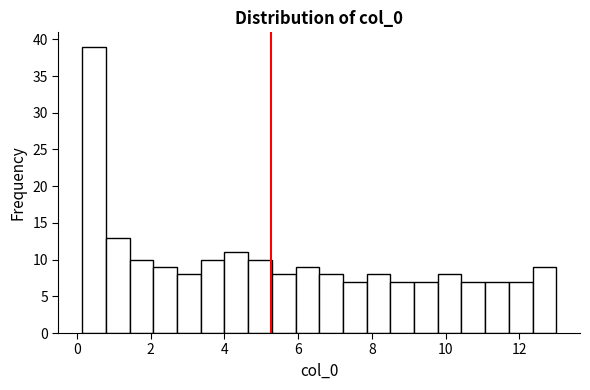

Around what value on the x-axis is the tallest bar? Give the approximate position of its centre, as read against the axis.

0.4